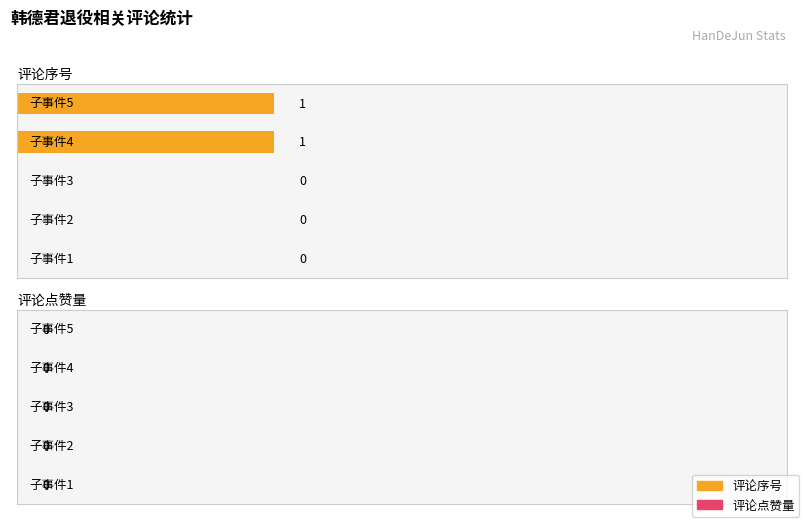

Are the bars horizontal?

Yes